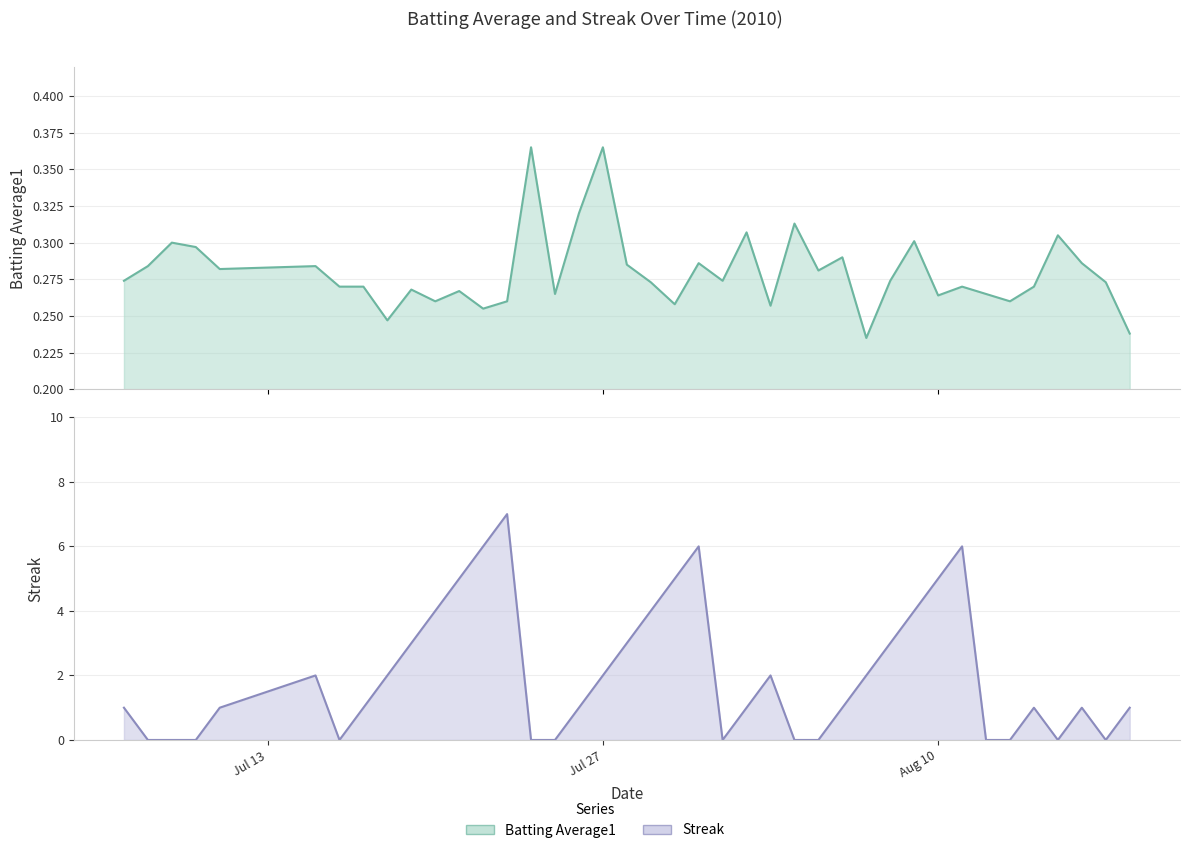

Count the Streak values in the range 0 to 4.

33